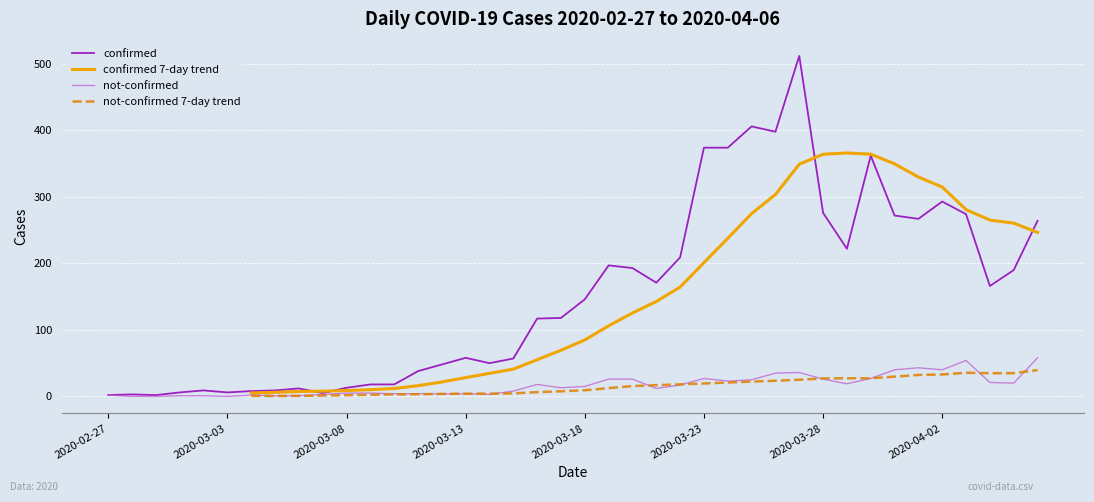

How many lines are shown in the chart?

4